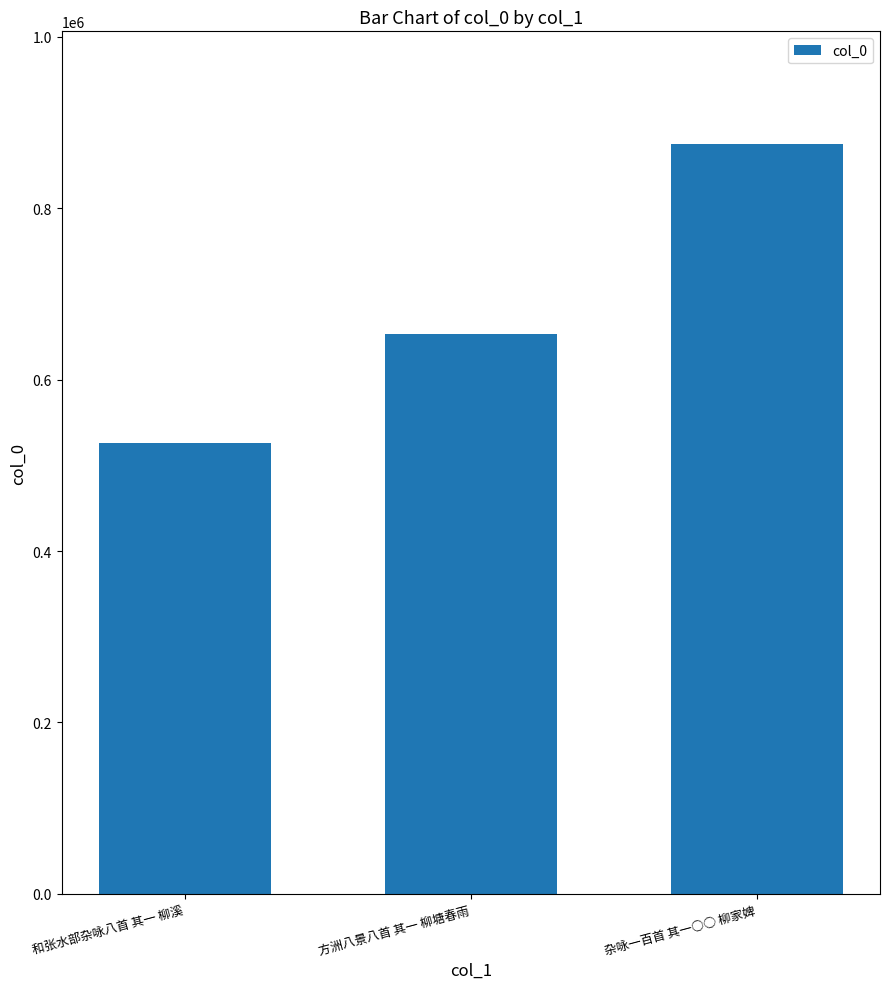

What is the maximum value shown in the chart?

875133